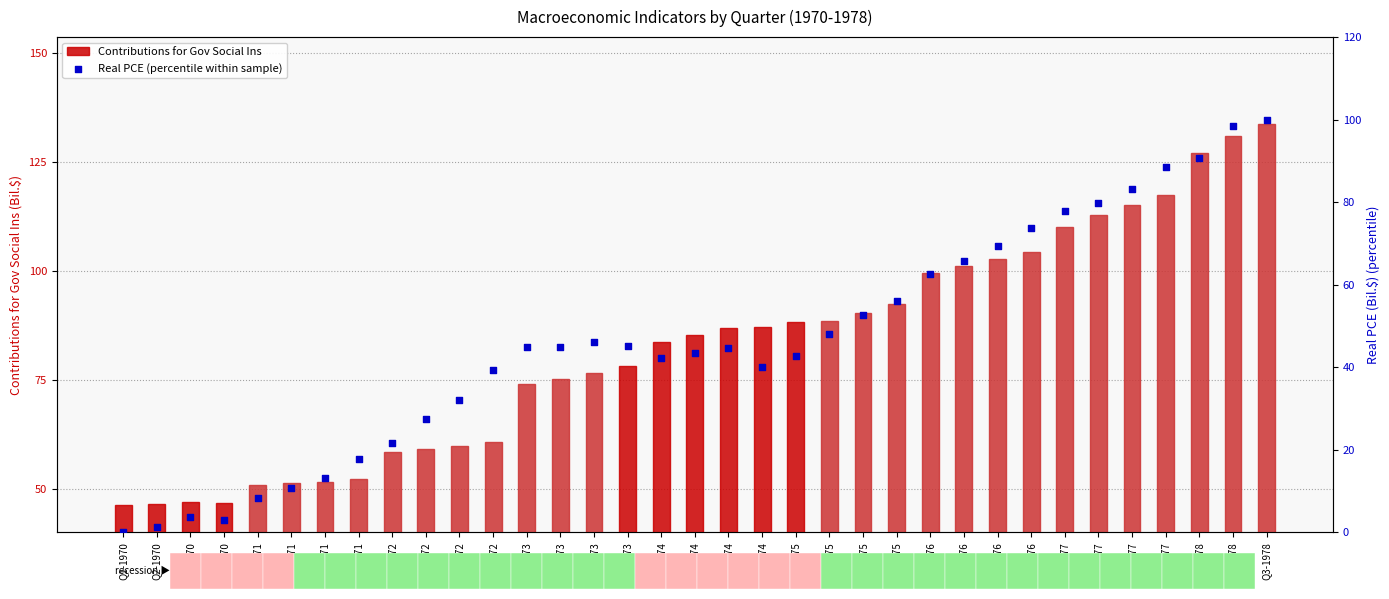

At how many categories does at least one series exceed 10?

35